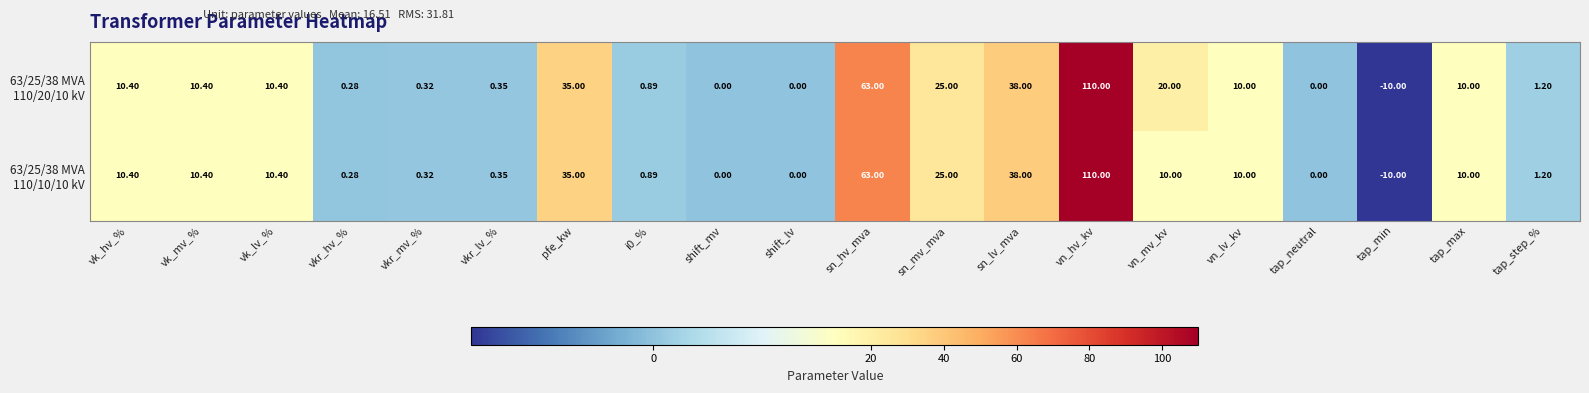

At which category does the chart reach its minimum across all series?

tap_min